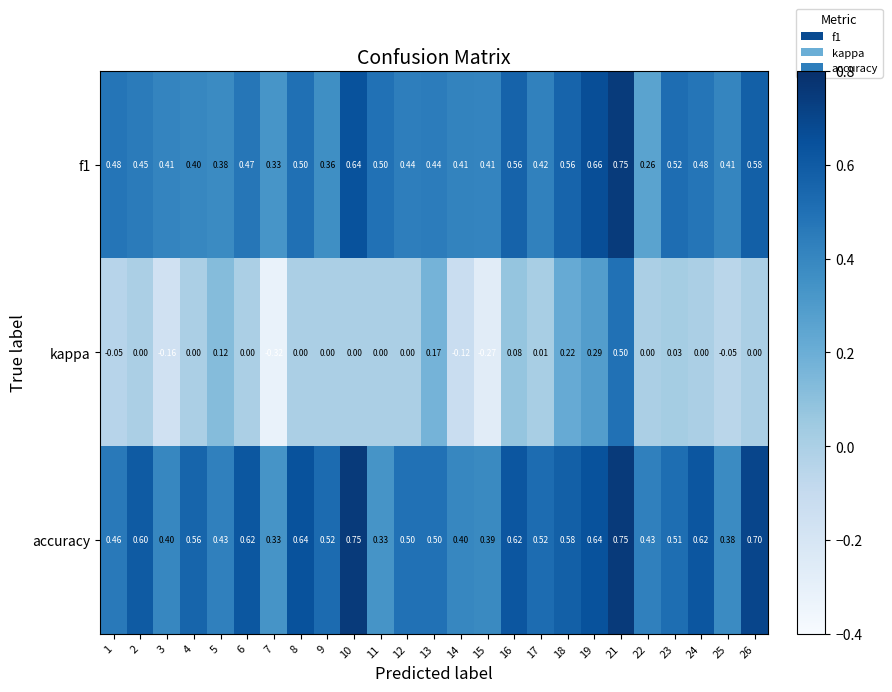

Which series changed the most between 5 and 13?

accuracy